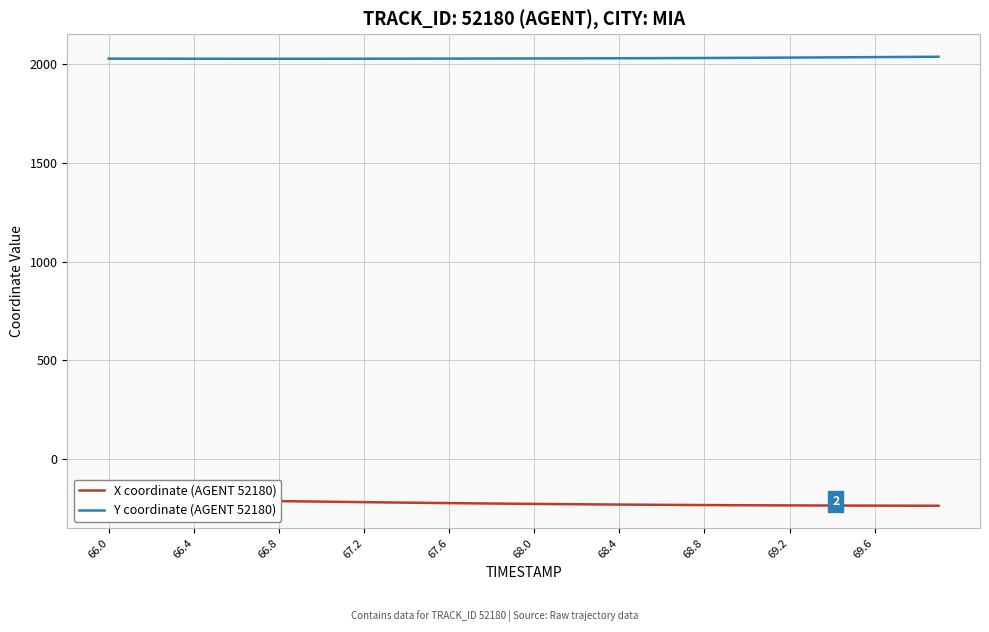

True or false: X coordinate (AGENT 52180) and Y coordinate (AGENT 52180) intersect in this chart.

False